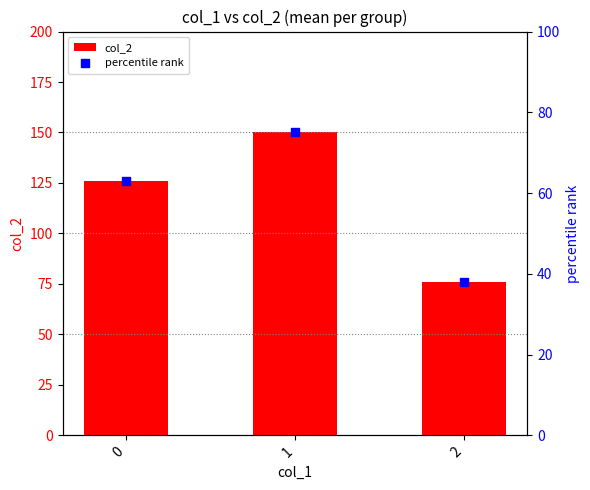

At which category is the sum across all series the highest?

1